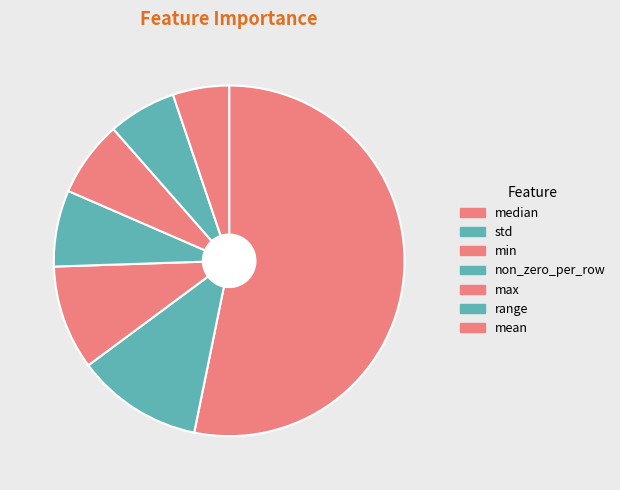

Which category has the smallest portion of the pie?

mean